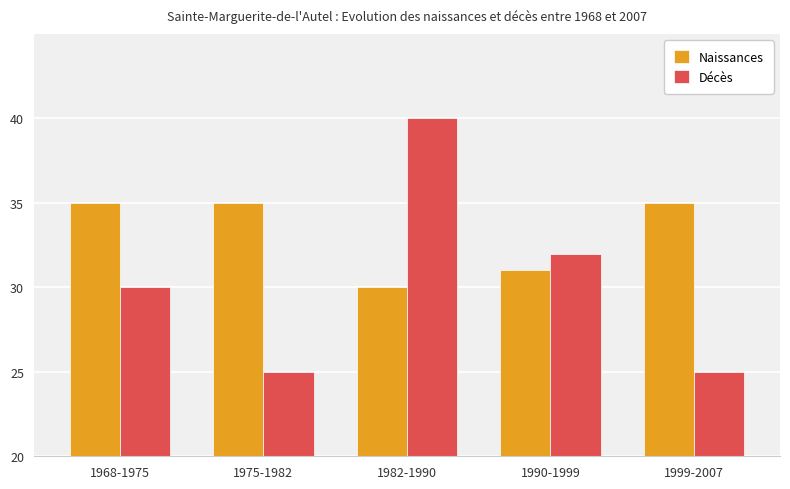

What is the spread (max minus min) of values at 1999-2007?

10